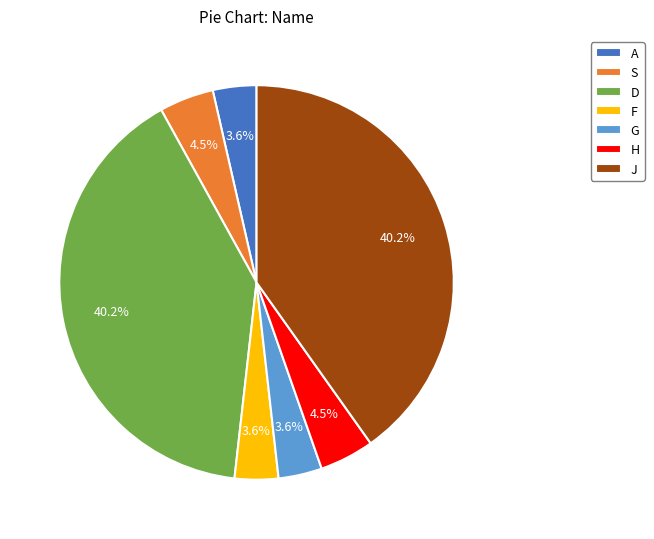

Is G the majority of the pie?

No